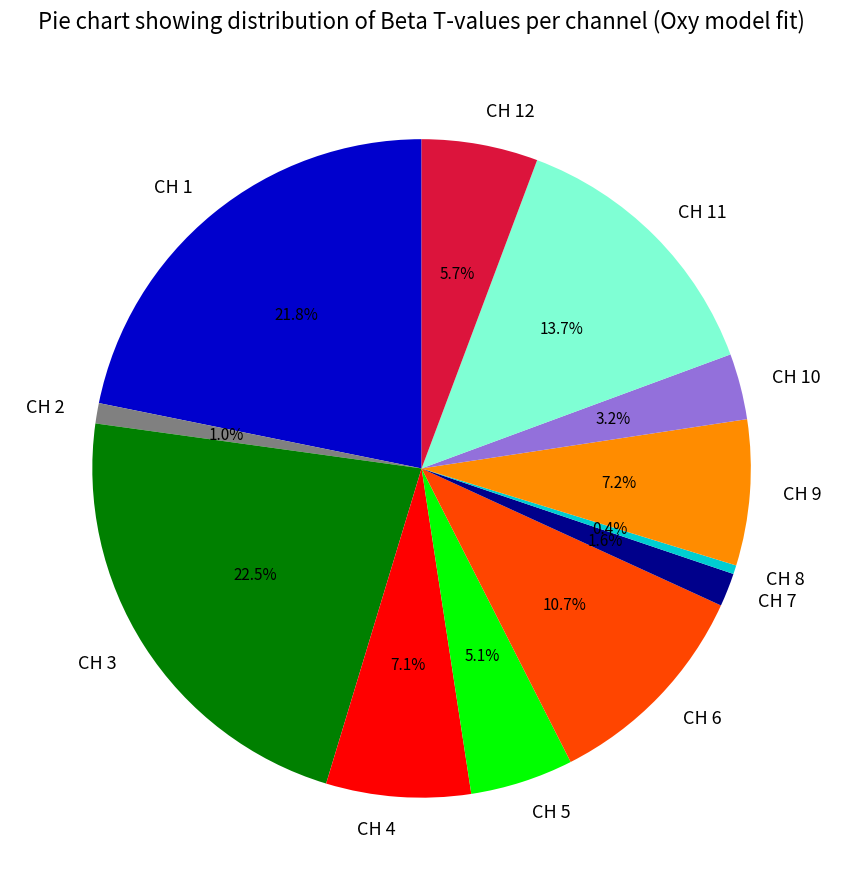

What is the smallest slice in the pie chart?

CH 8